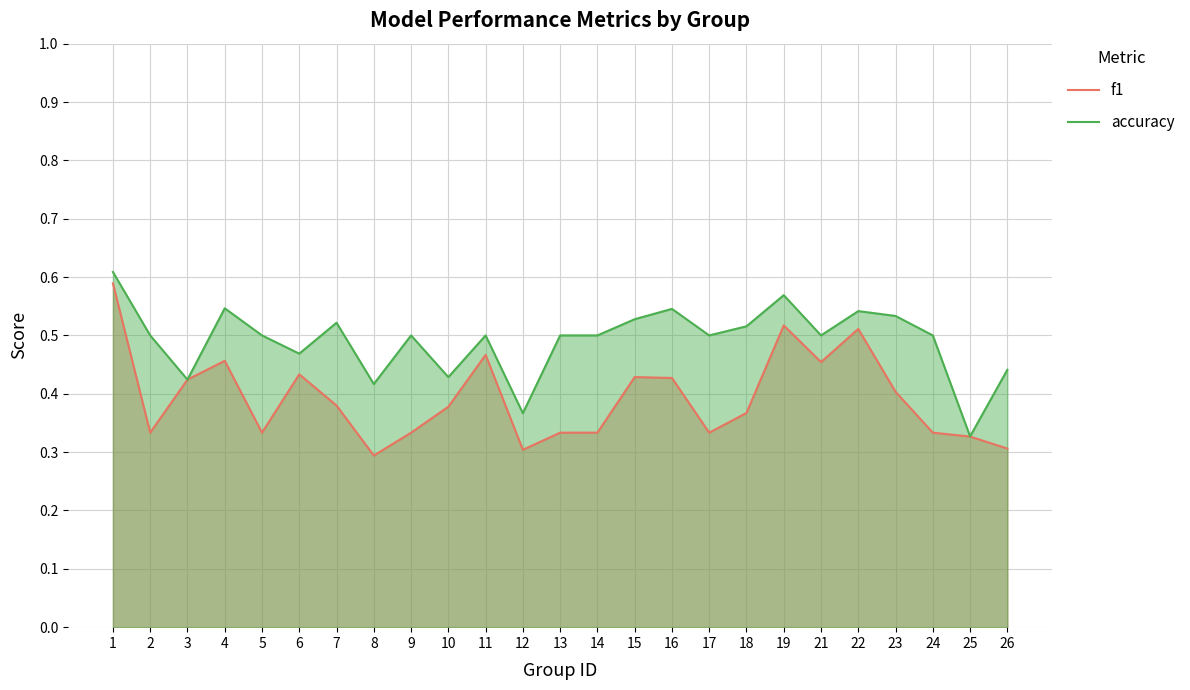

The accuracy series shows 0.6 at 19. True or false?

True